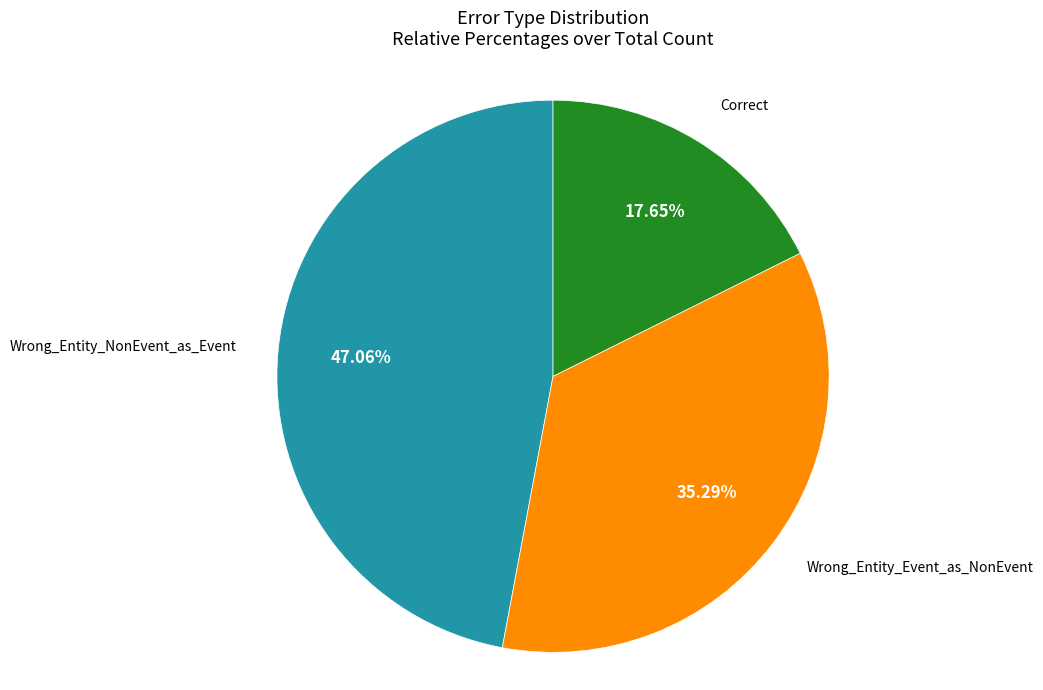

Is there any slice that represents more than half of the pie?

No